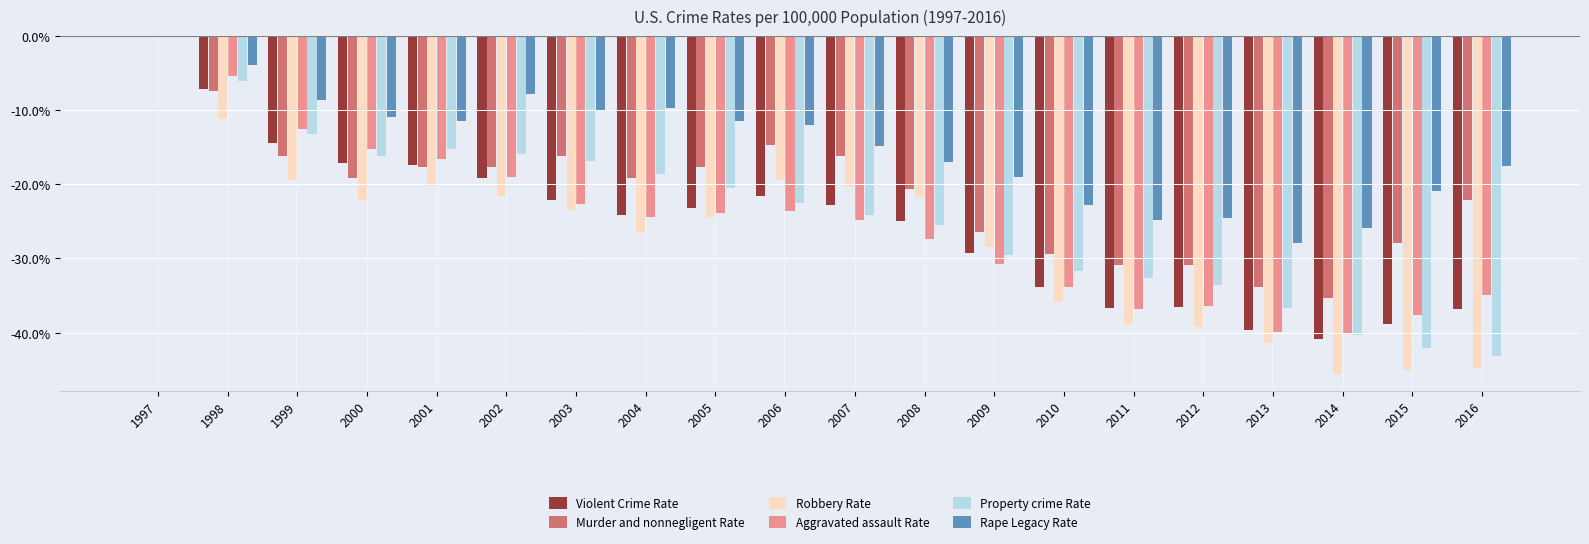

Rank the categories by Violent Crime Rate value from lowest to highest.

2014, 2013, 2015, 2016, 2011, 2012, 2010, 2009, 2008, 2004, 2005, 2007, 2003, 2006, 2002, 2001, 2000, 1999, 1998, 1997